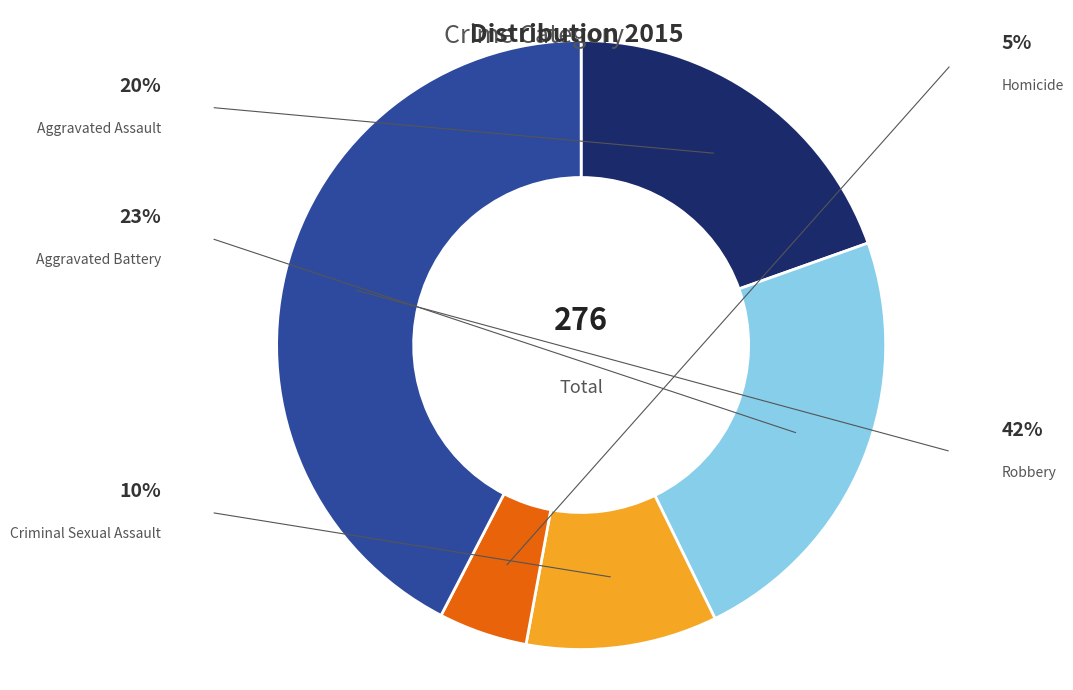

Does Aggravated Battery account for over 50% of the chart?

No